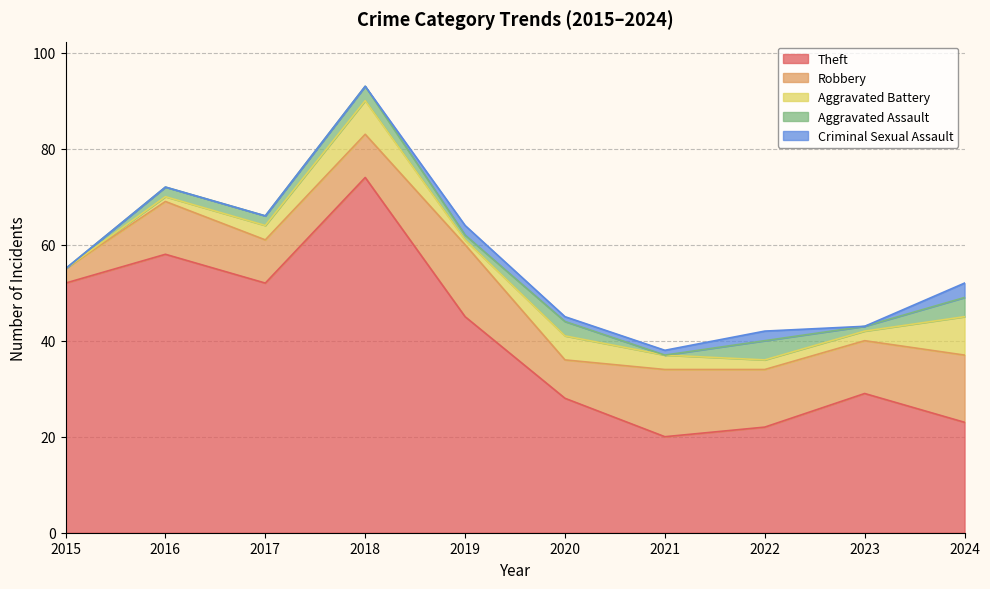

Between 2015 and 2019, which series saw the biggest shift?

Robbery